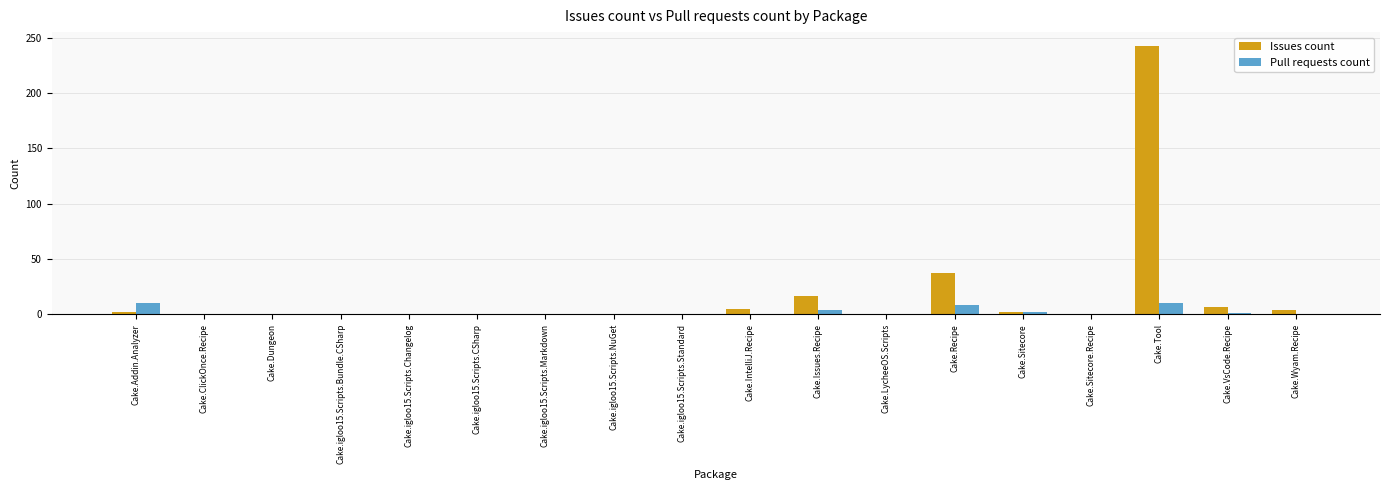

Which series changed the most between Cake.Tool and Cake.VsCode.Recipe?

Issues count